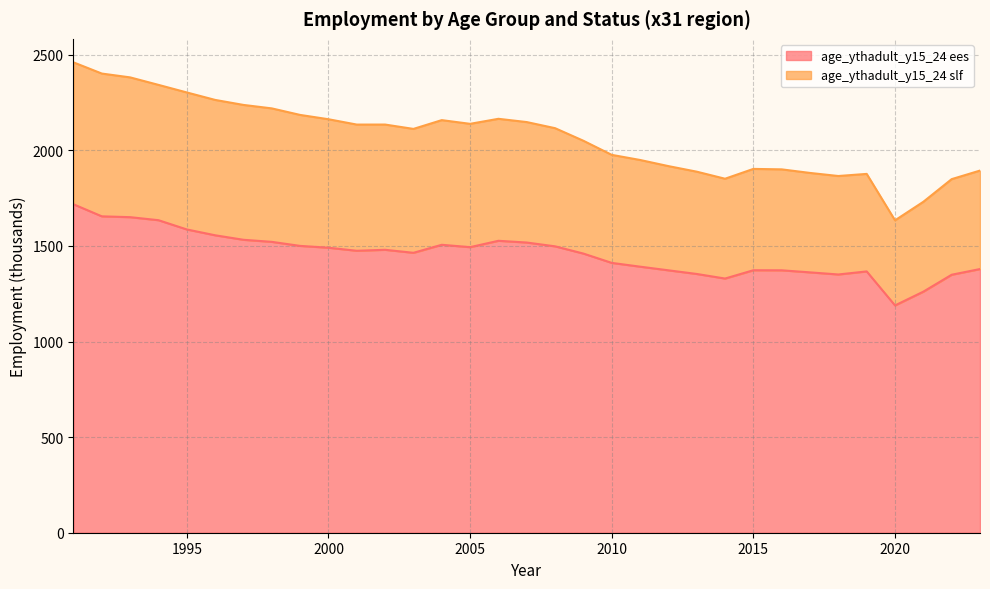

At 2004, list the series in order from smallest to largest.

age_ythadult_y15_24 ees, age_ythadult_y15_24 slf